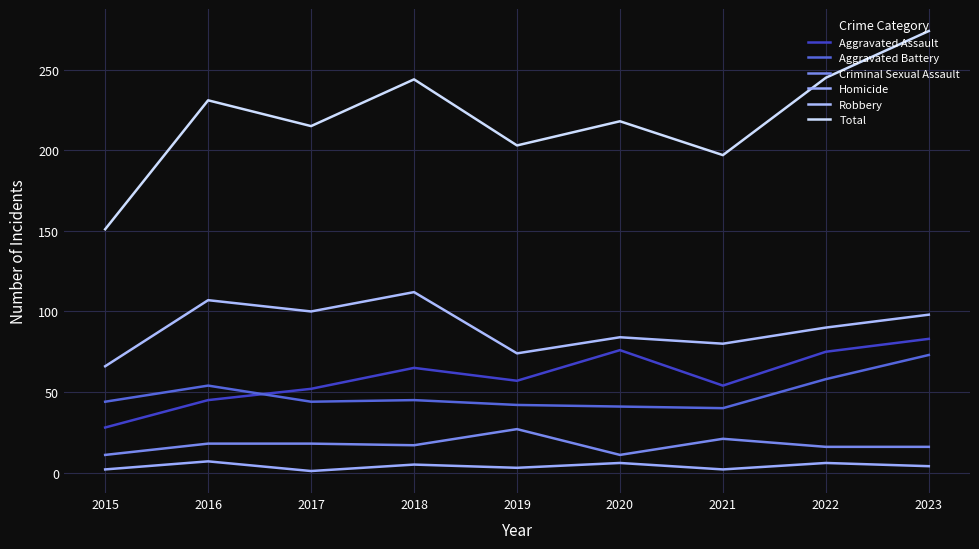

How many lines are shown in the chart?

6